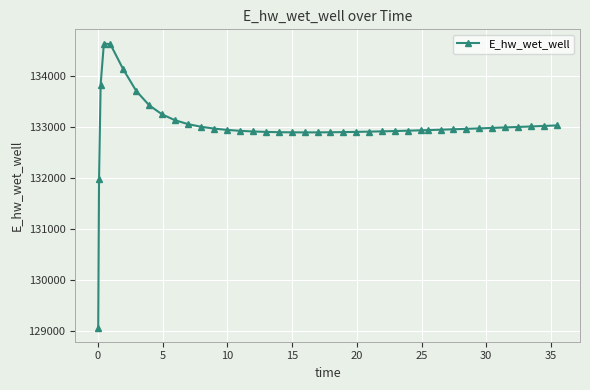

How many values exceed 132949?

20